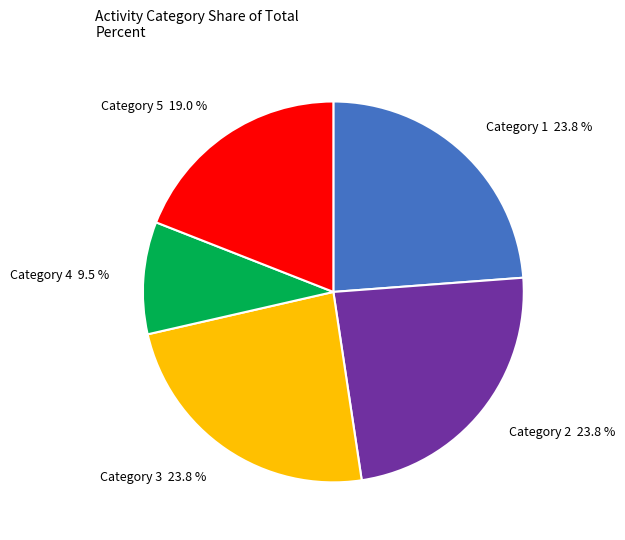

Combined, do Category 4 and Category 5 account for over 50%?

No